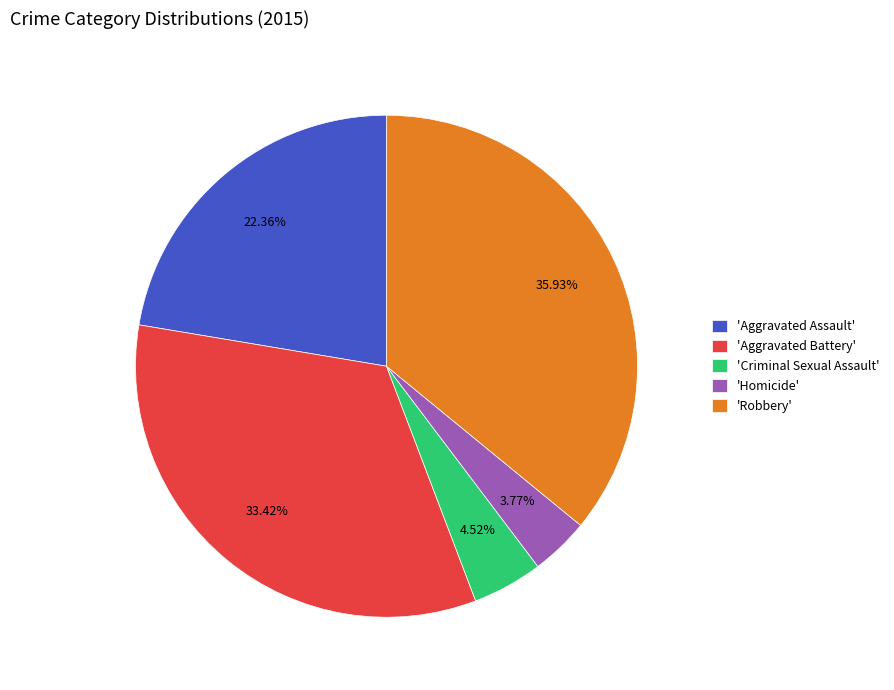

What is the smallest slice in the pie chart?

'Homicide'